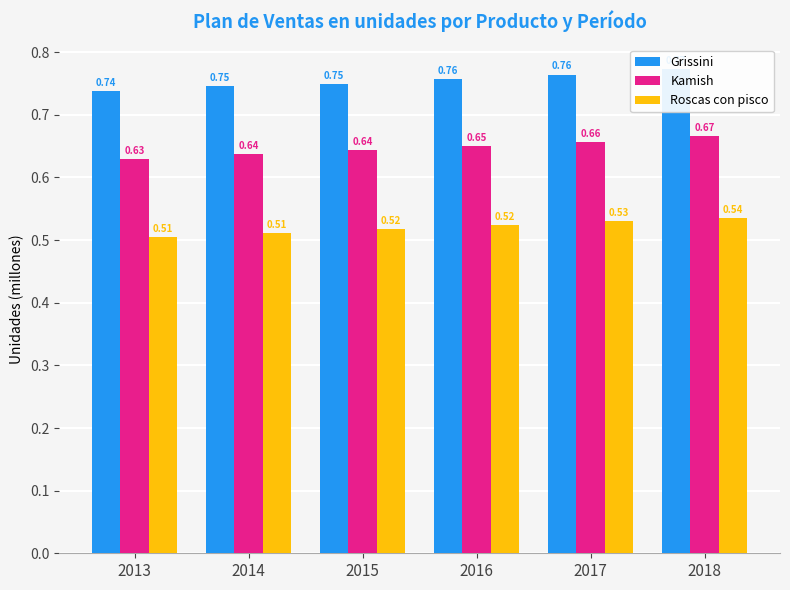

Rank the series by their average value, from highest to lowest.

Grissini, Kamish, Roscas con pisco